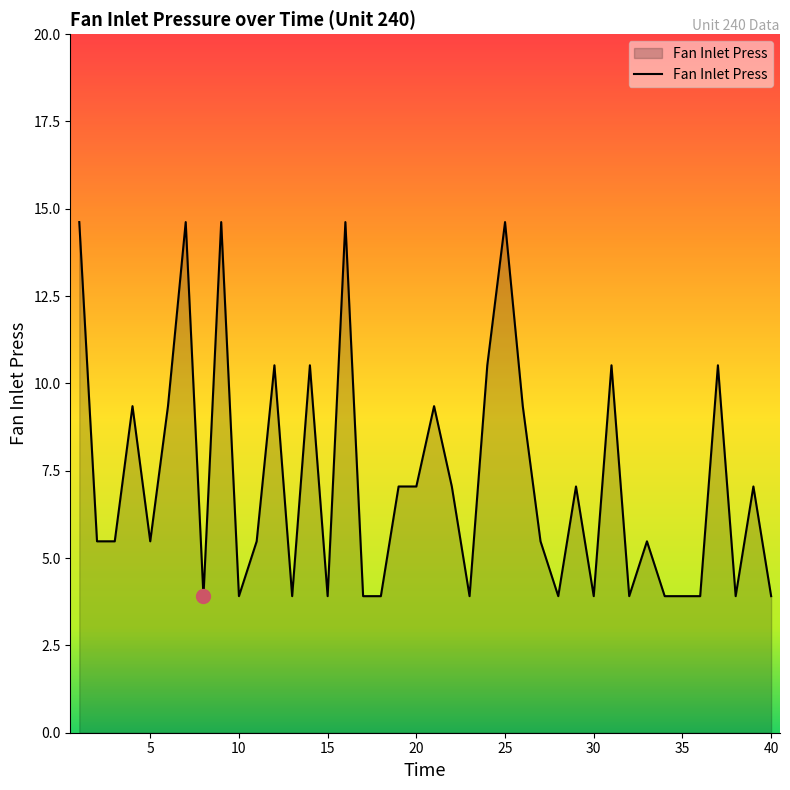

What is the difference between the maximum and minimum values?

10.7